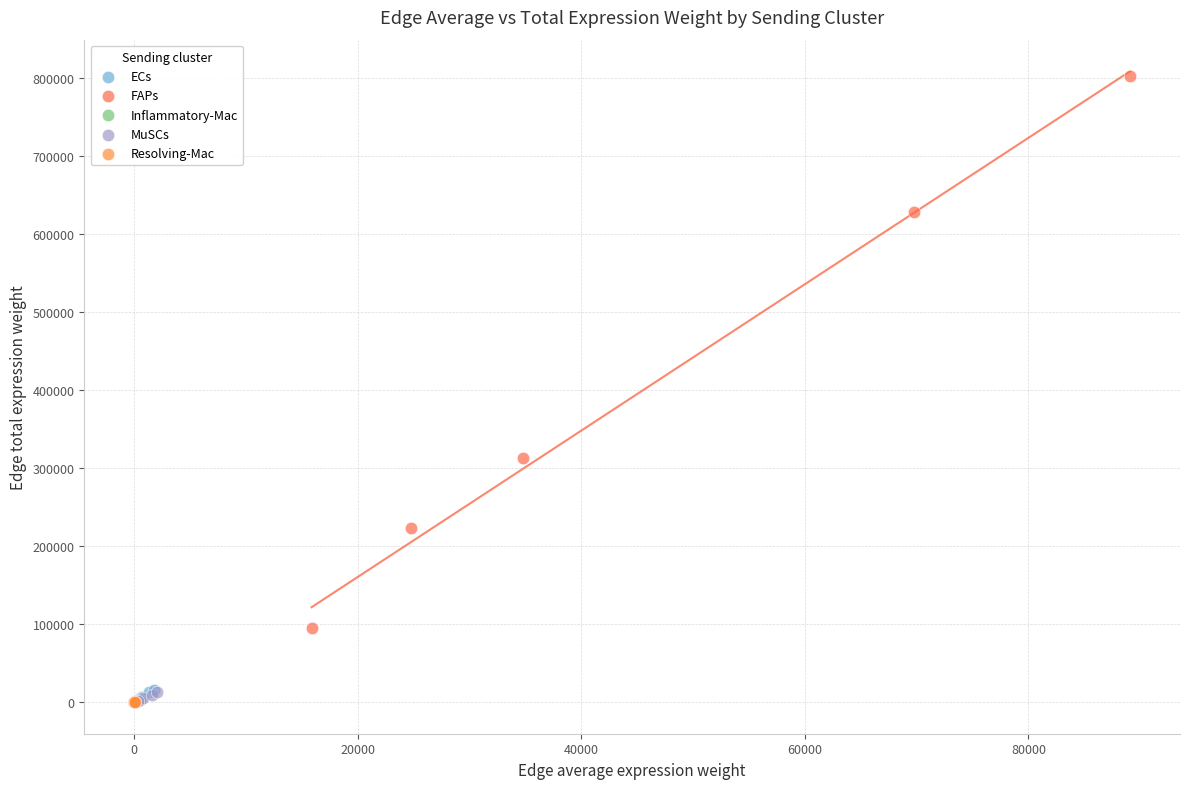

Which series has the largest Y range (max minus min)?

FAPs